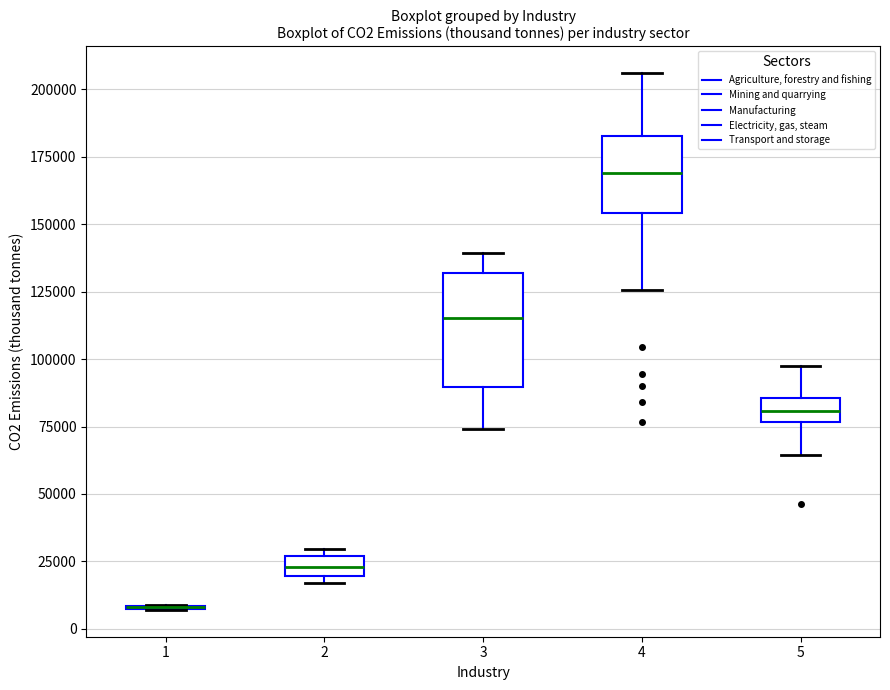

Where is the upper edge of the box at x = 2 on the y-axis? The values are not printed on the chart, so give them approximately, as read against the axis.

25000